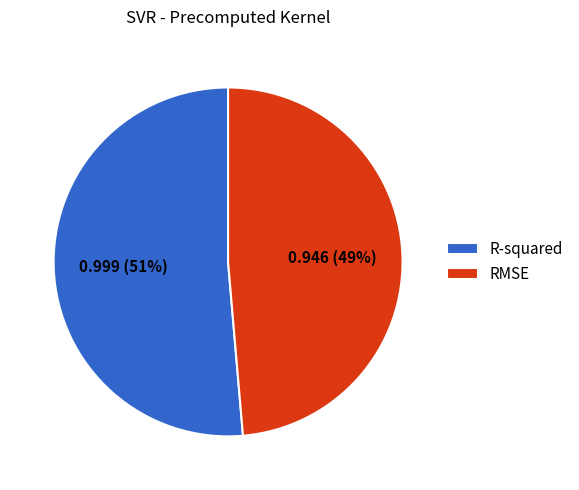

Rank the categories by value from highest to lowest.

R-squared, RMSE